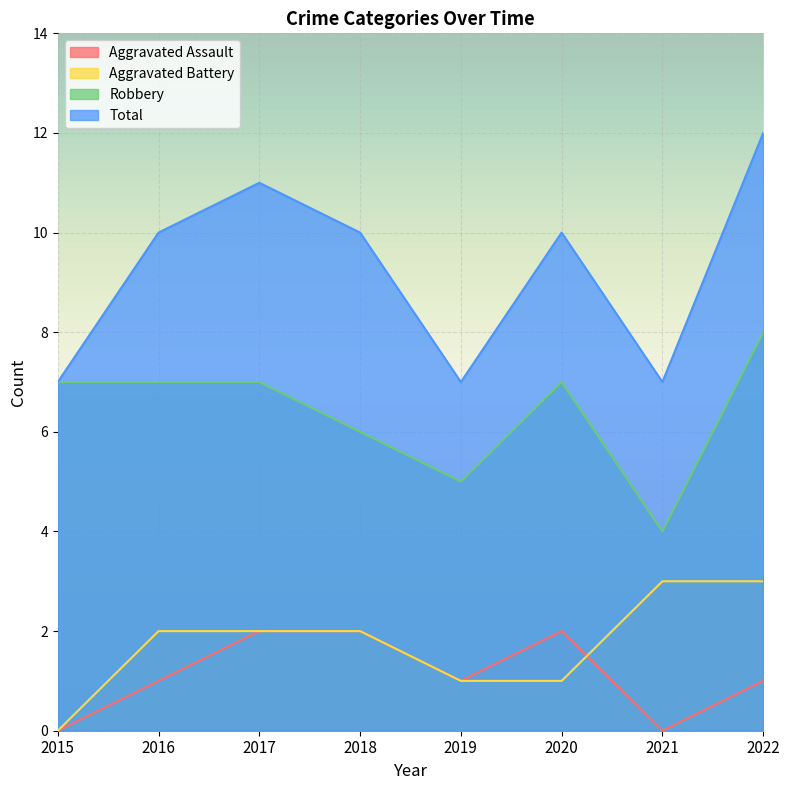

What is the total value across all series at 2022?

24